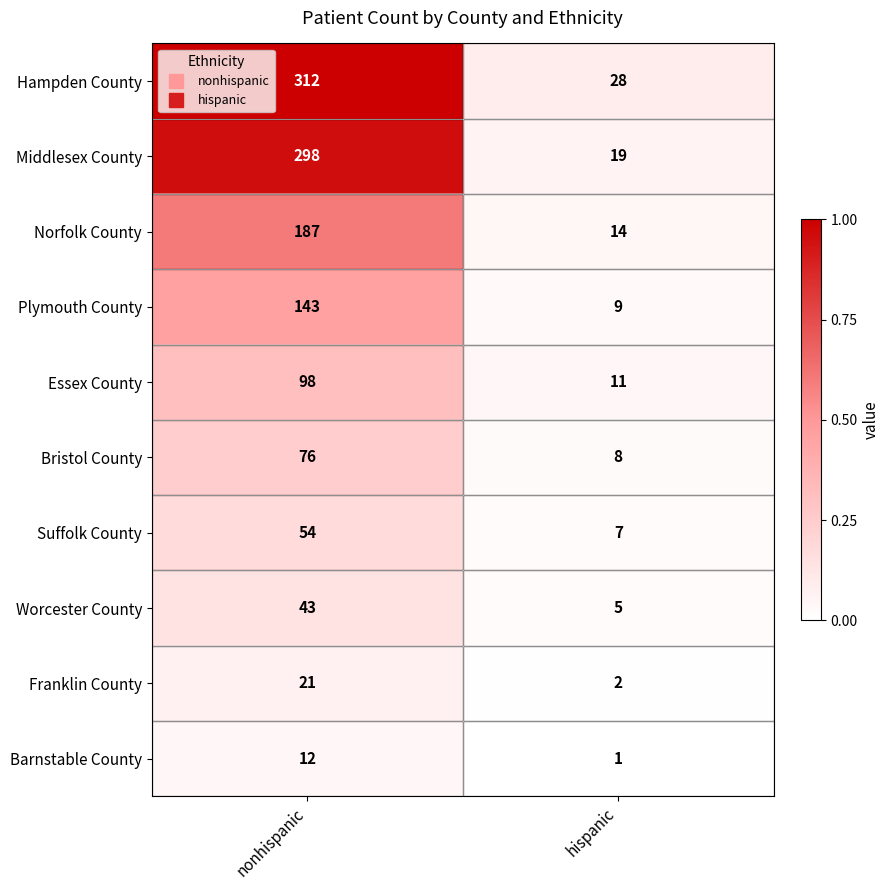

Which series has the largest total across all categories?

Hampden County